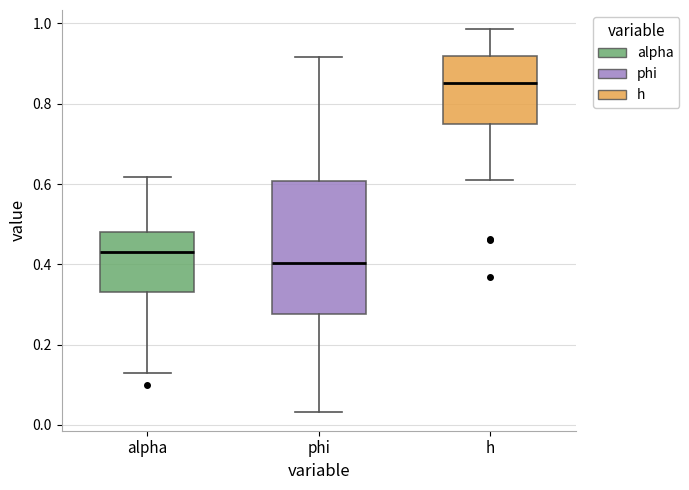

Reading left to right, transcribe this box plot: for each box, give where its median line is, the range the box spans, and where its two whiskers end, as read against the y-axis. The values are not printed on the chart, so give them approximately, as read against the axis.

alpha: median 0.44, box 0.34 to 0.48, whiskers 0.12 to 0.62
phi: median 0.40, box 0.28 to 0.60, whiskers 0.04 to 0.92
h: median 0.86, box 0.74 to 0.92, whiskers 0.62 to 0.98